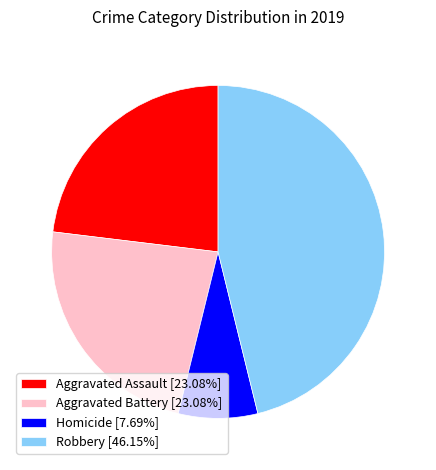

Does Robbery [46.15%] represent more than half of the total?

No